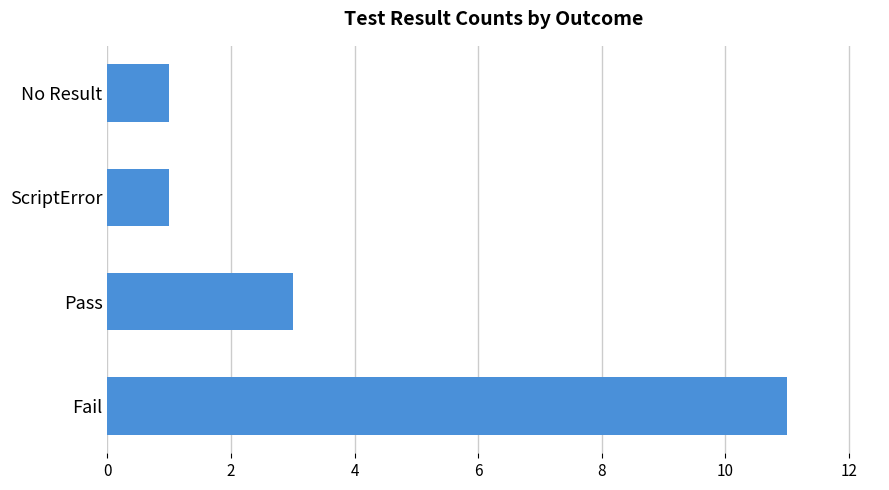

Approximately how many times larger is the value at Fail compared to Pass?

3.7